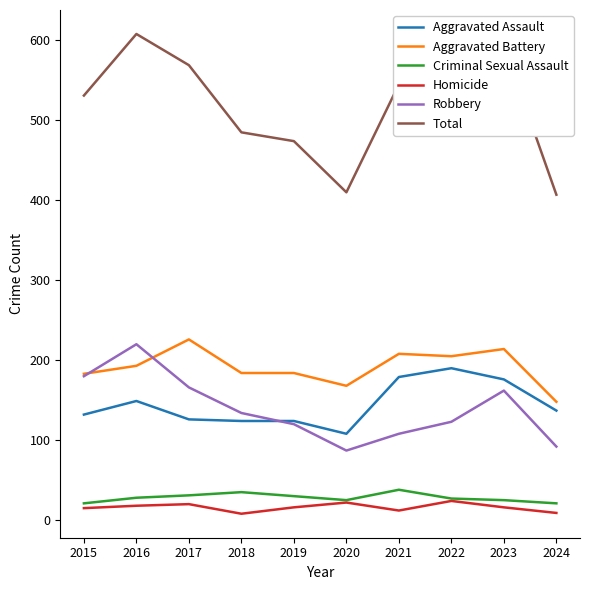

What is the sum of all Total values?

5191